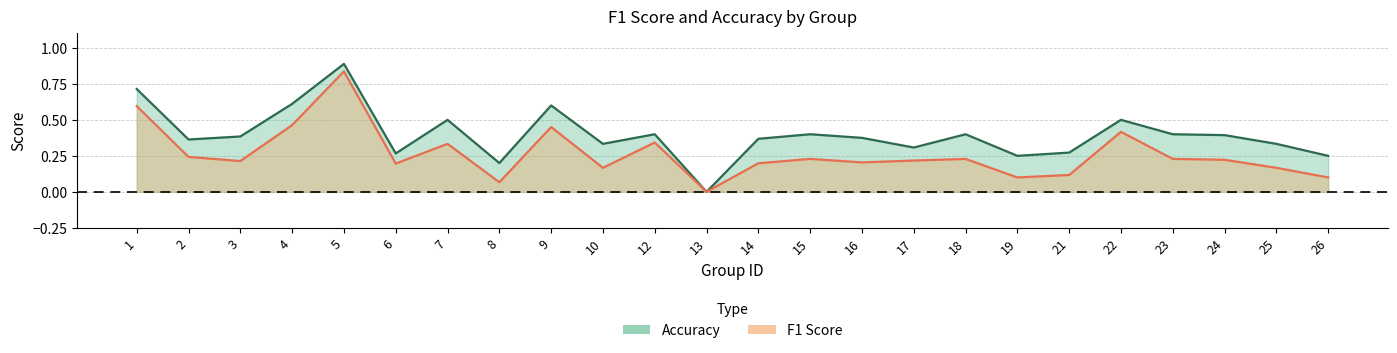

List the series in order of their peak value, highest first.

accuracy, f1